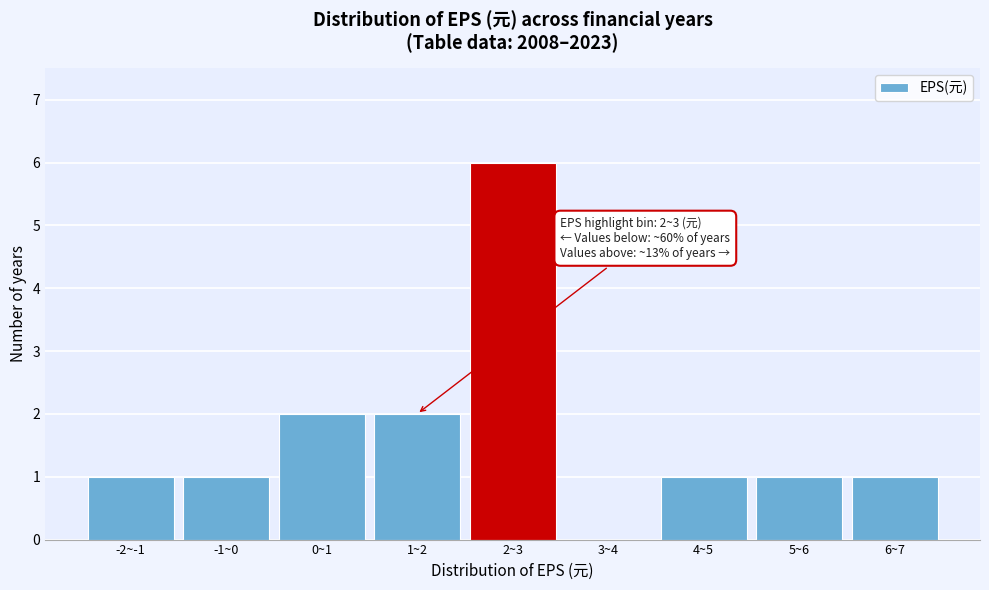

Reading right to left, what are all the values shown in this chart?

6~7=1	5~6=1	4~5=1	3~4=0	2~3=6	1~2=2	0~1=2	-1~0=1	-2~-1=1